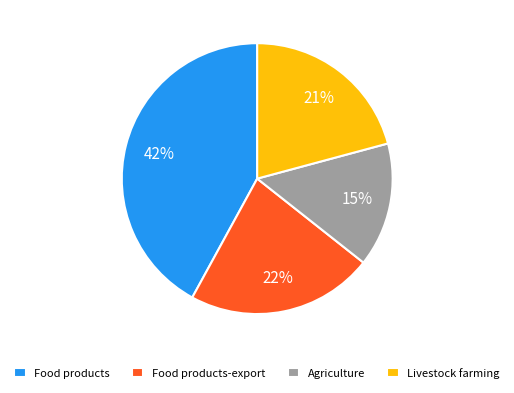

Which category has the smallest portion of the pie?

Agriculture